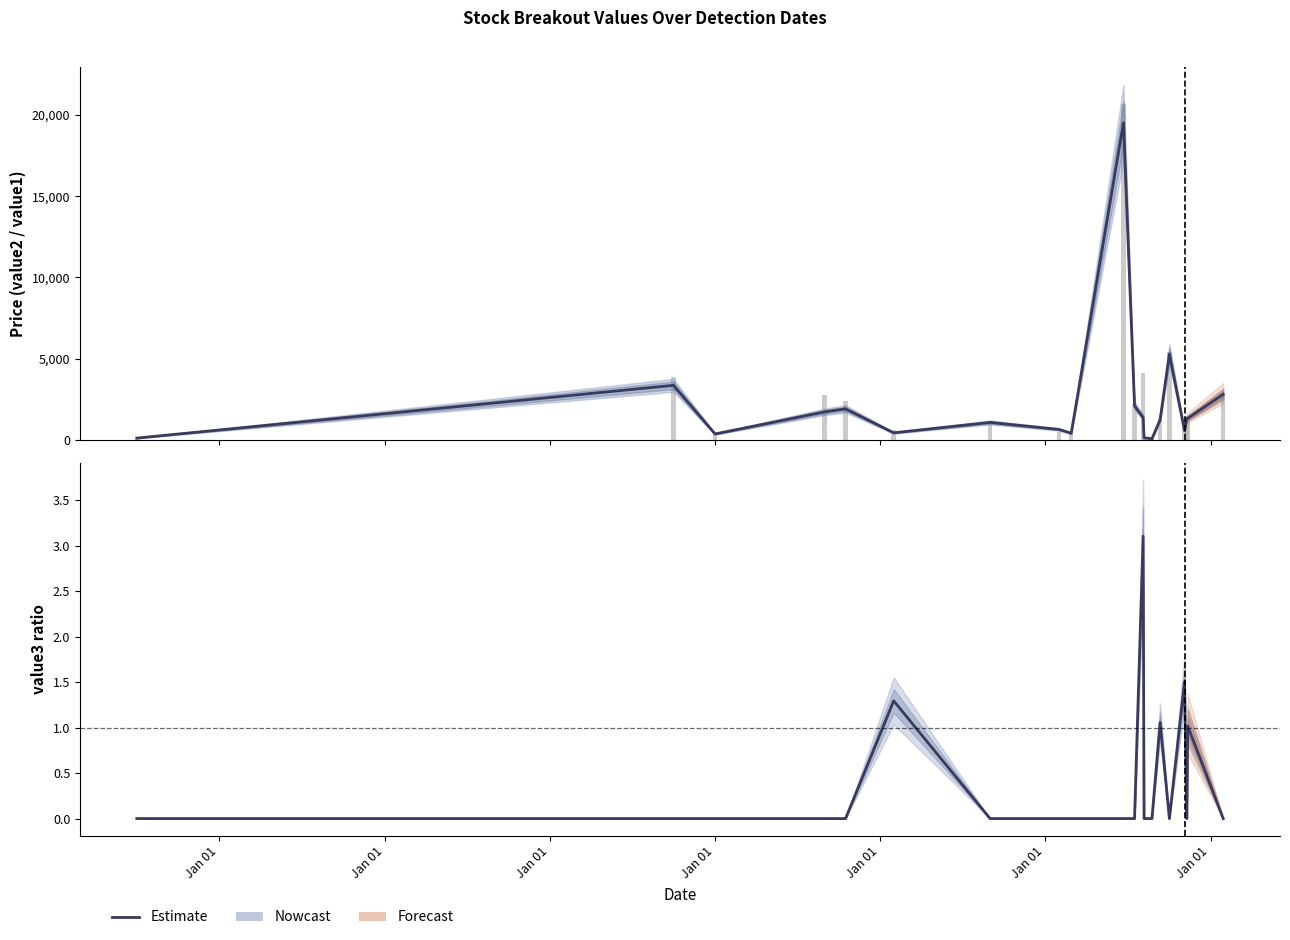

What is the difference between the maximum and minimum values in the value3 ratio series?

3.1